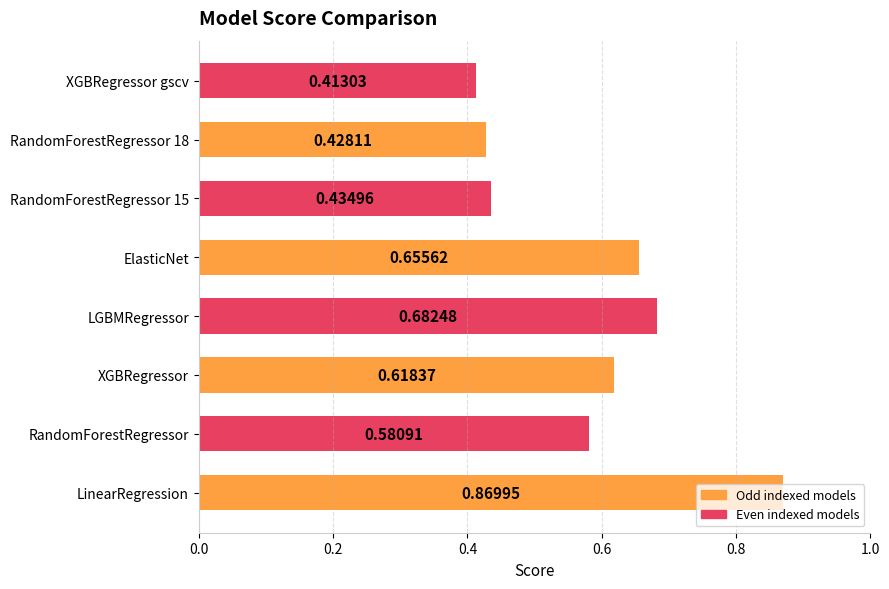

At which label is the value closest to 0?

XGBRegressor gscv